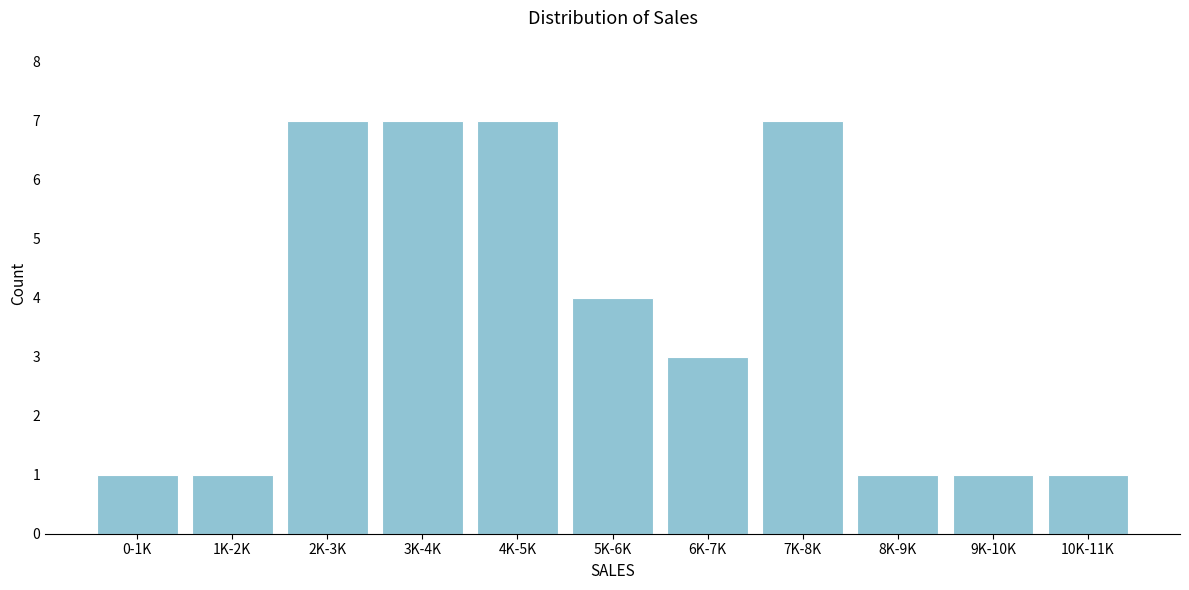

Reading left to right, what are all the values shown in this chart?

0-1K=1	1K-2K=1	2K-3K=7	3K-4K=7	4K-5K=7	5K-6K=4	6K-7K=3	7K-8K=7	8K-9K=1	9K-10K=1	10K-11K=1